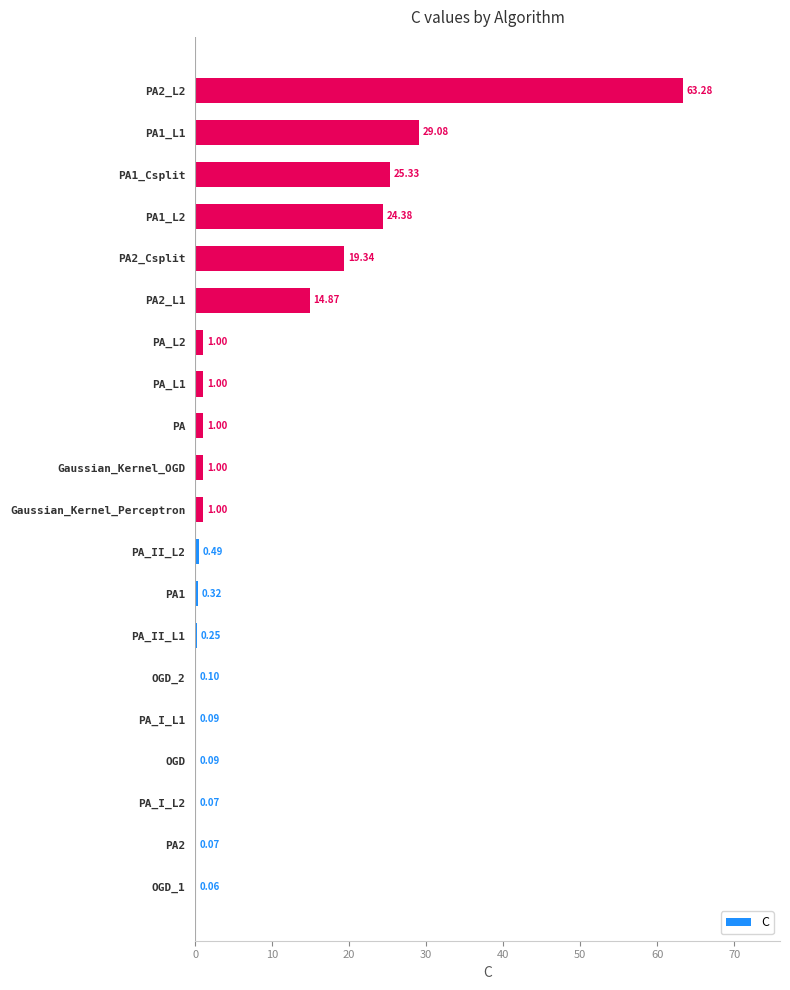

What is the sum of the values at OGD_2 and PA1_L2?

24.5